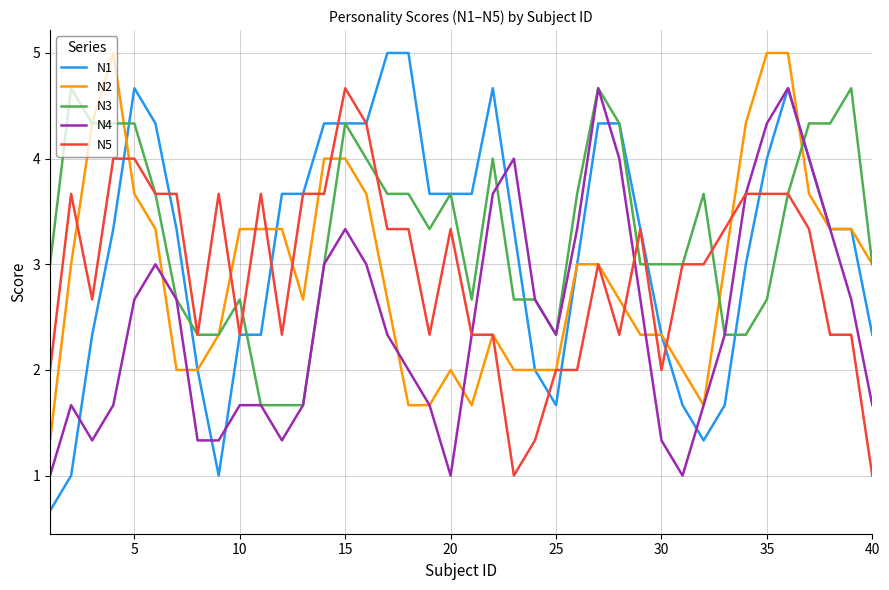

Which series has the widest spread of values?

N1